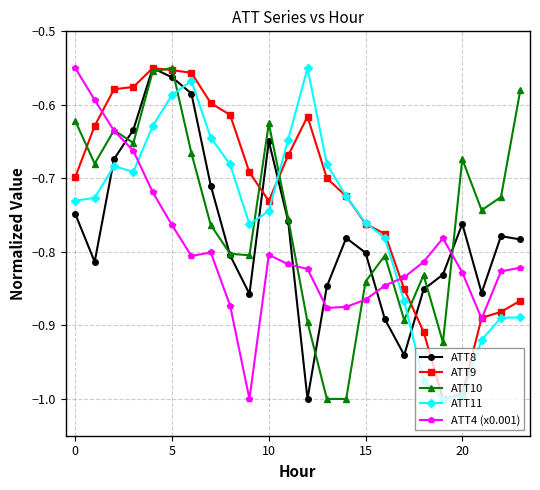

Which series ends up on top after the final intersection of ATT4 (x0.001) and ATT8?

ATT8